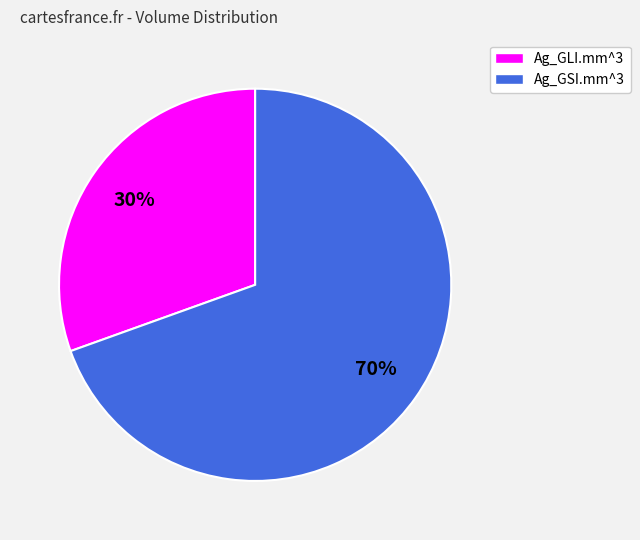

What is the smallest slice in the pie chart?

Ag_GLI.mm^3